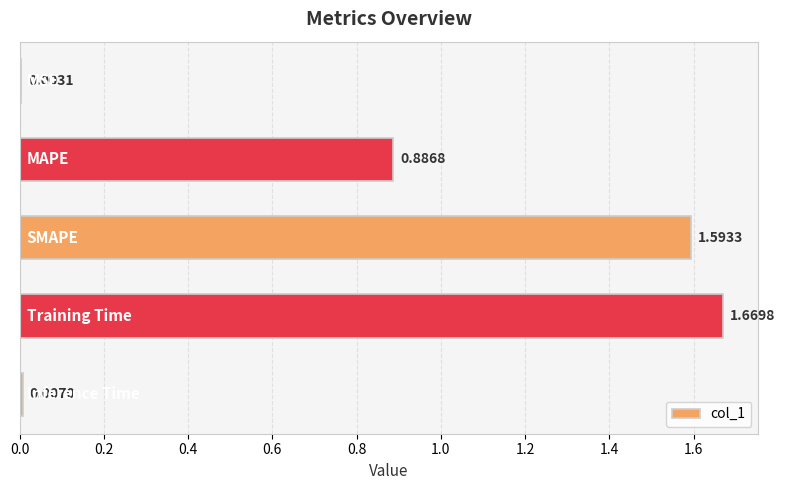

What is the sum of all values?

4.2